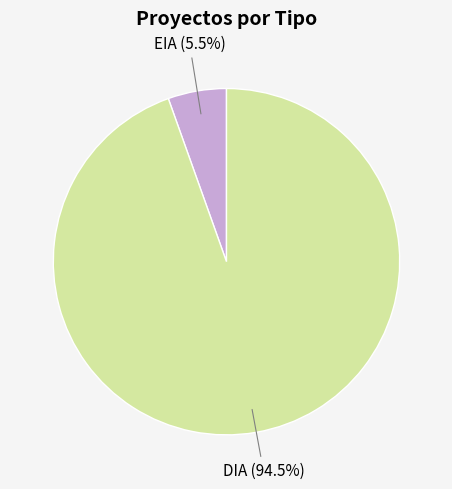

How much of the chart is everything except DIA?

5.5%